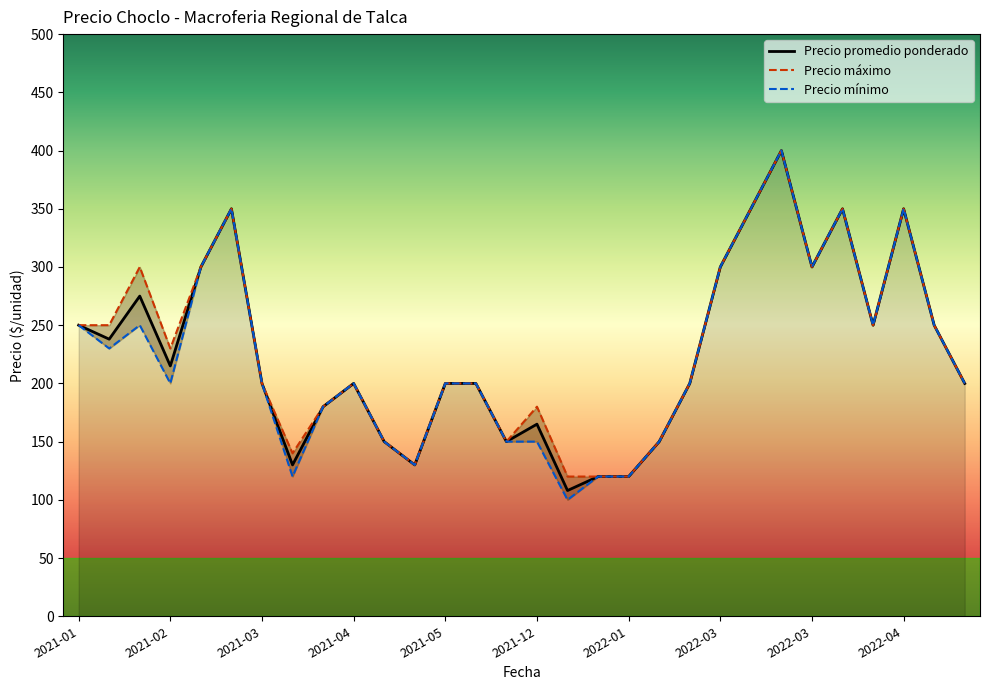

The Precio minimo series shows 337 at 2022-03. True or false?

False